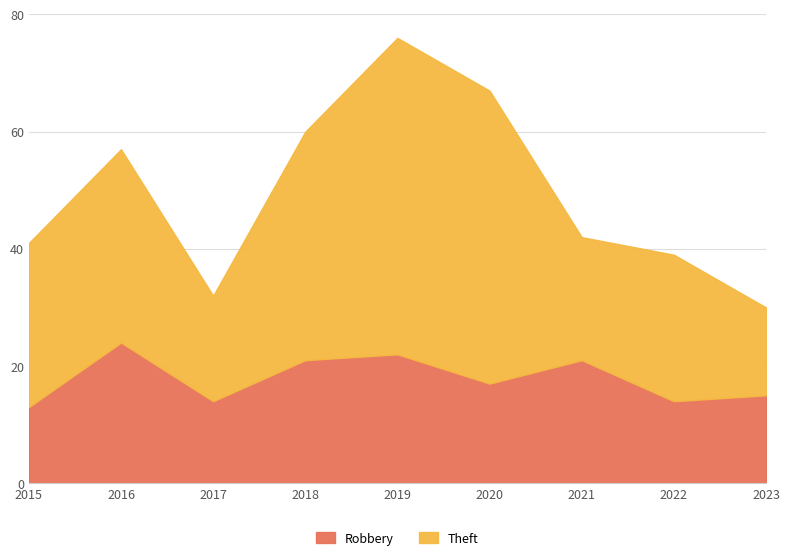

At 2018, list the series in order from largest to smallest.

Theft, Robbery